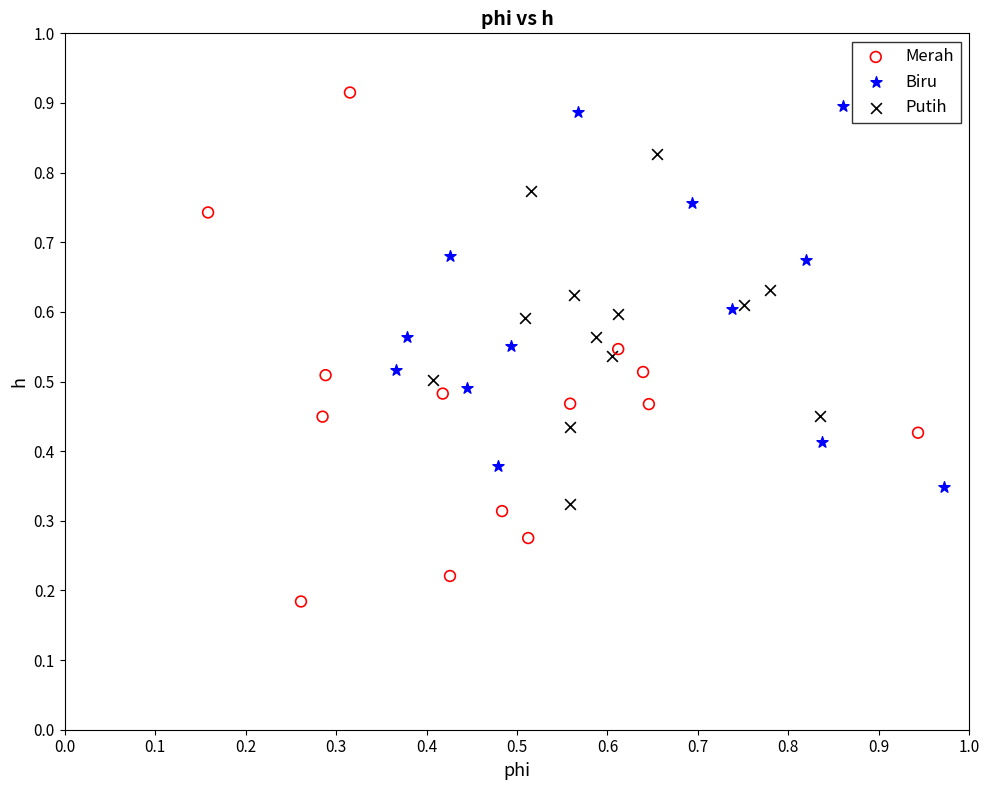

Which series has the widest spread of Y values?

Merah